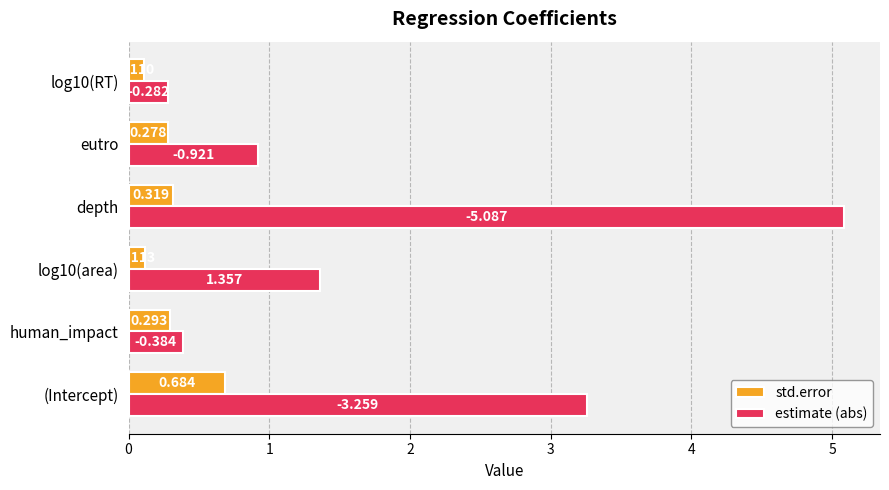

List the series in order of their peak value, highest first.

estimate (abs), std.error